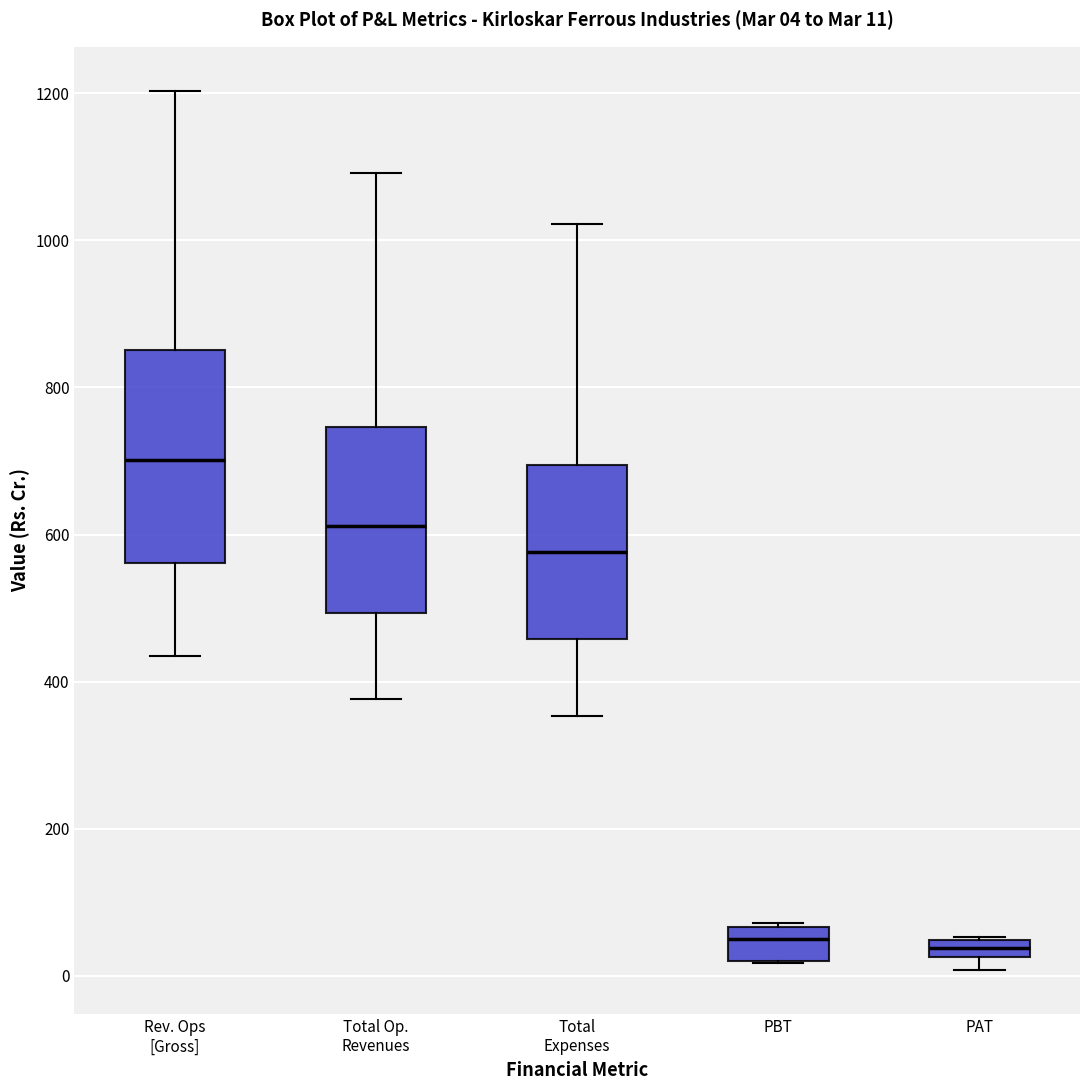

Comparing the boxes themselves (not the whiskers), which one is the tallest?

Rev. Ops [Gross]